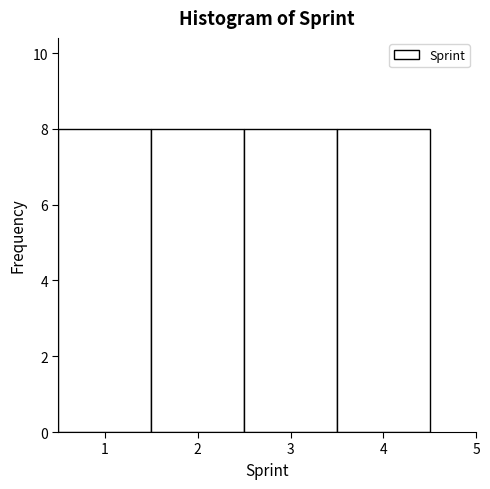

Reading left to right, list every bar in this chart as the range it spans on the x-axis followed by its height. The values are not printed on the chart, so give them approximately, as read against the axis.

0.5 to 1.5: 8
1.5 to 2.5: 8
2.5 to 3.5: 8
3.5 to 4.5: 8